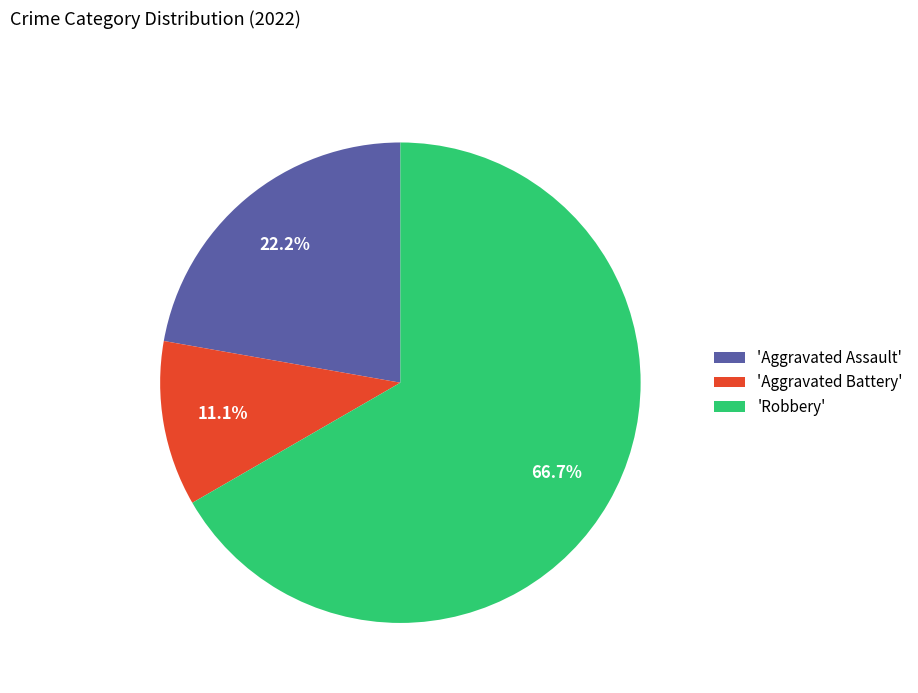

Which category has the smallest portion of the pie?

'Aggravated Battery'